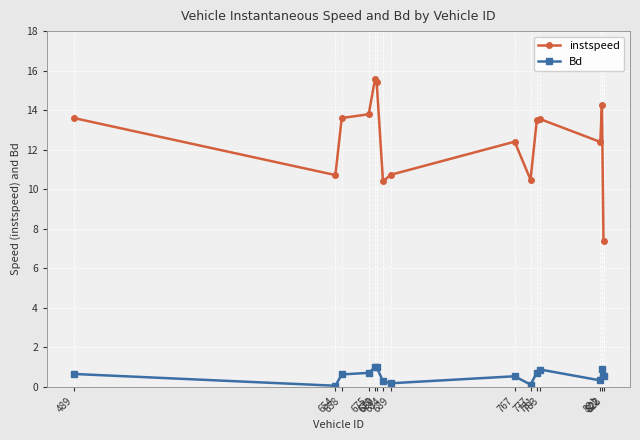

True or false: Bd has more than 1 points higher than both neighbors.

True